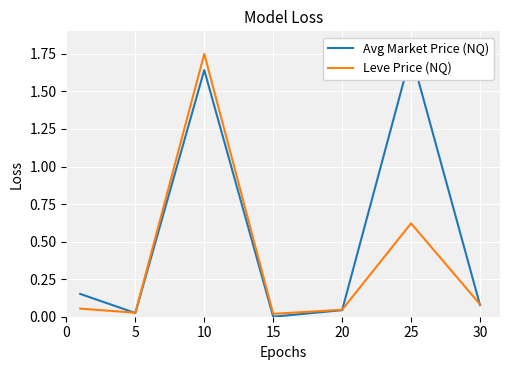

Is it true that Leve Price (NQ) equals 0.1 at 30?

True